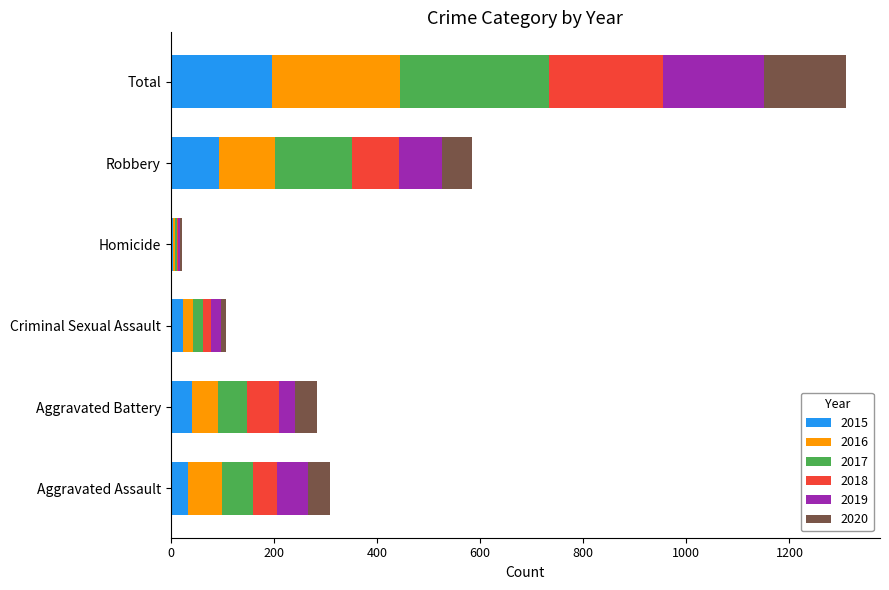

At which category is the sum across all series the highest?

Total